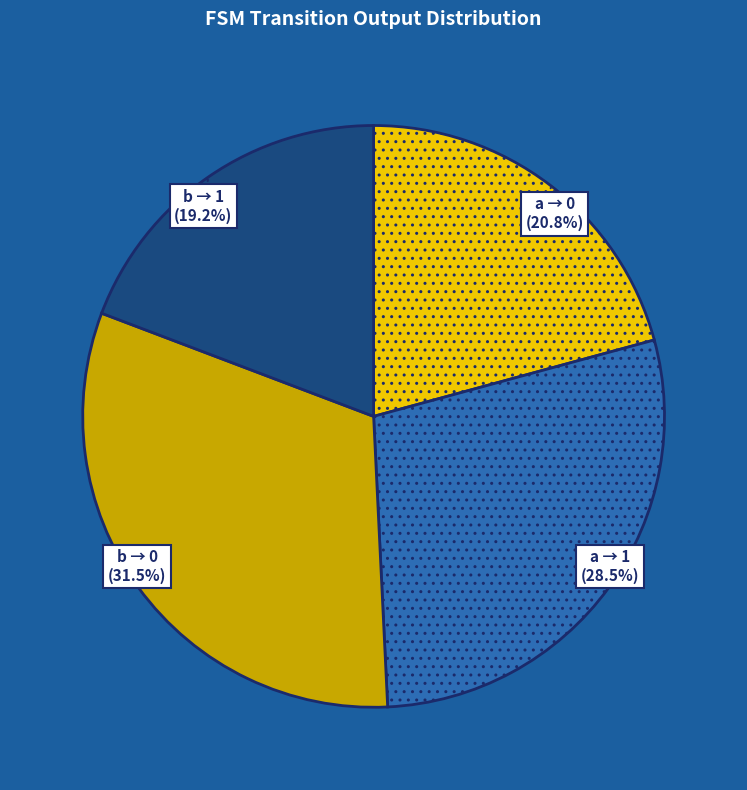

How much of the chart is everything except a → 1?

71.5%